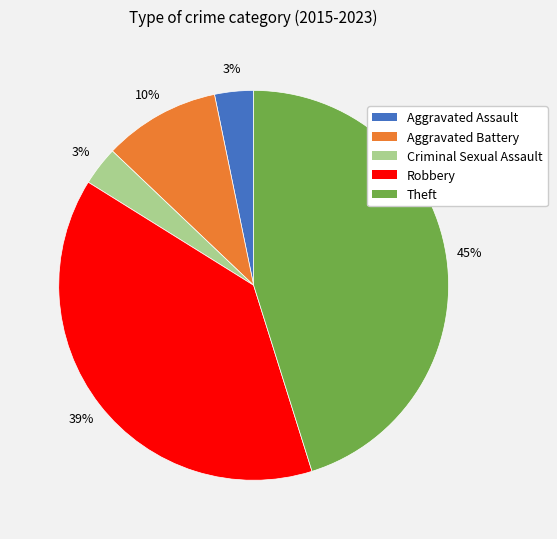

Is Criminal Sexual Assault the majority of the pie?

No